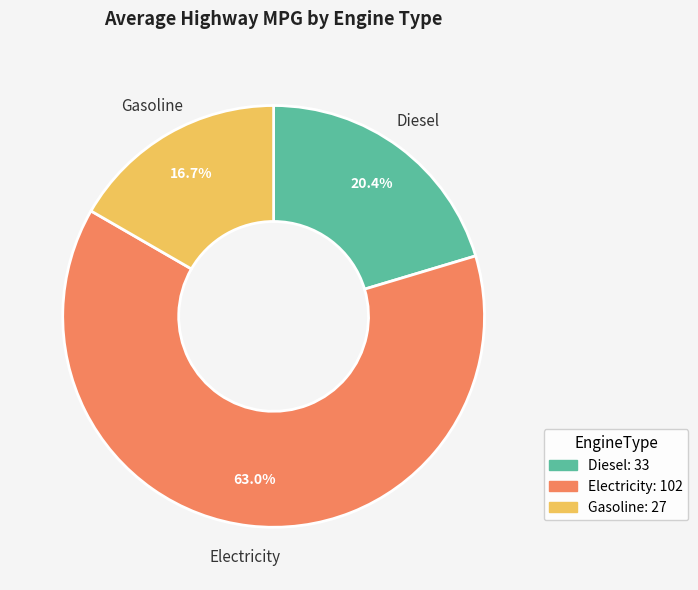

What percentage is the Gasoline slice, to the nearest percent?

17%